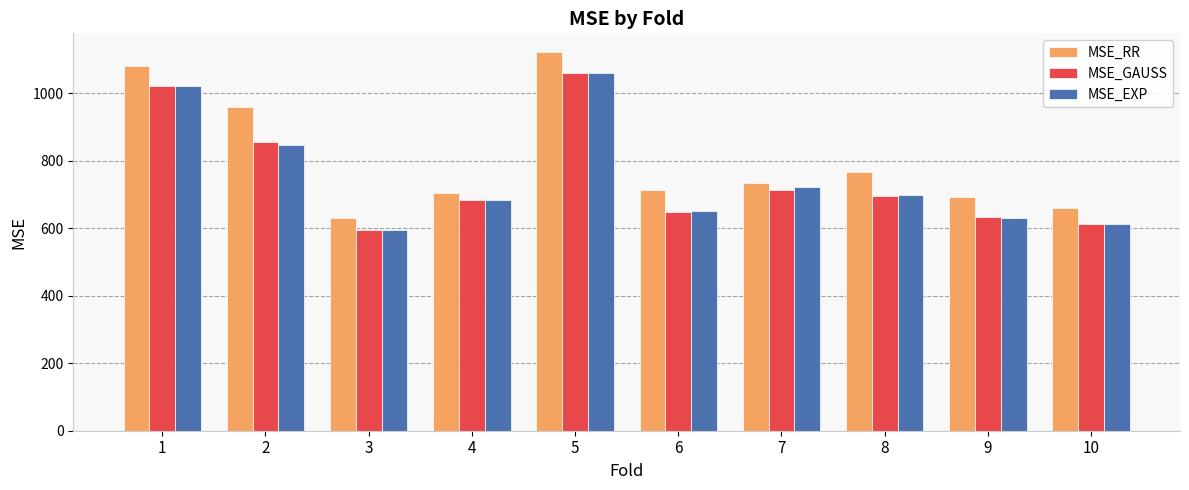

How many values in the MSE_GAUSS series are below 696?

5